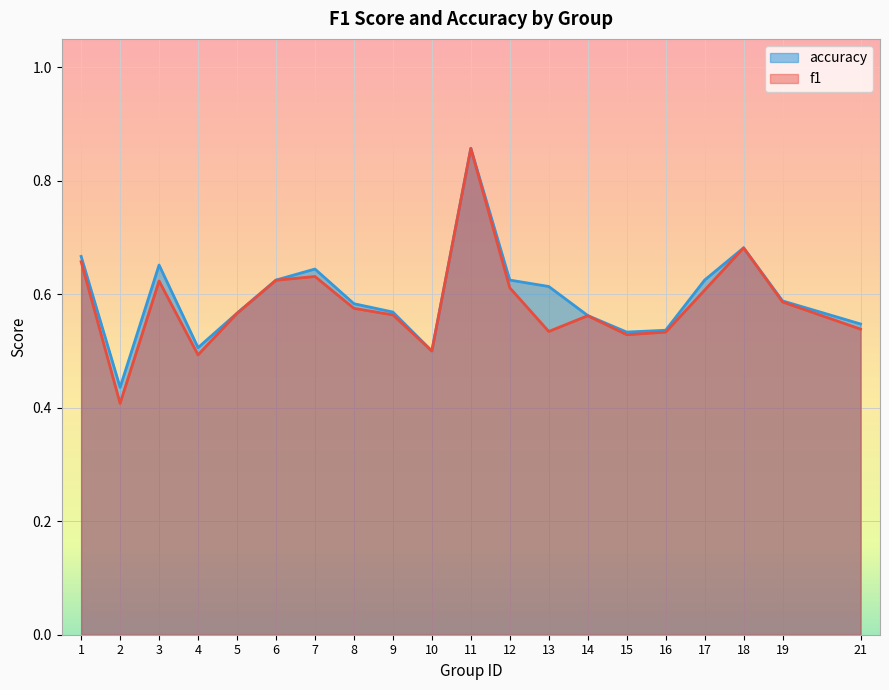

At 14, list the series in order from largest to smallest.

accuracy, f1